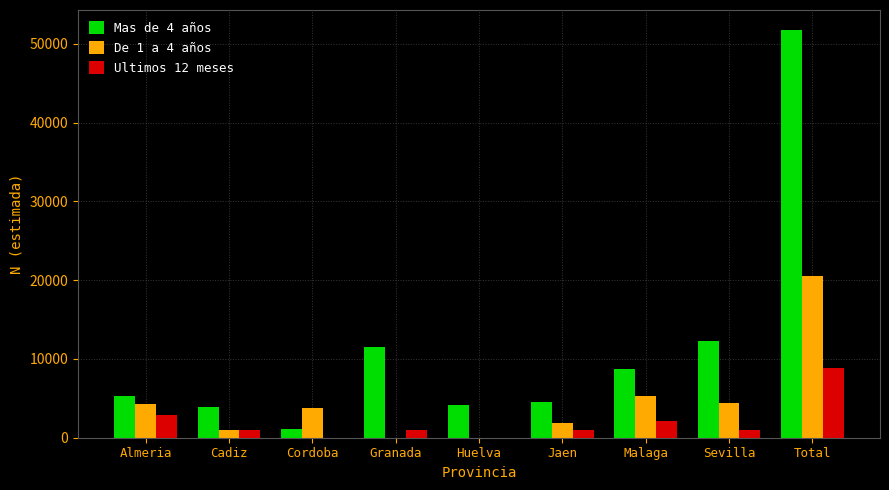

At which label is Ultimos 12 meses closest to 4436?

Almeria